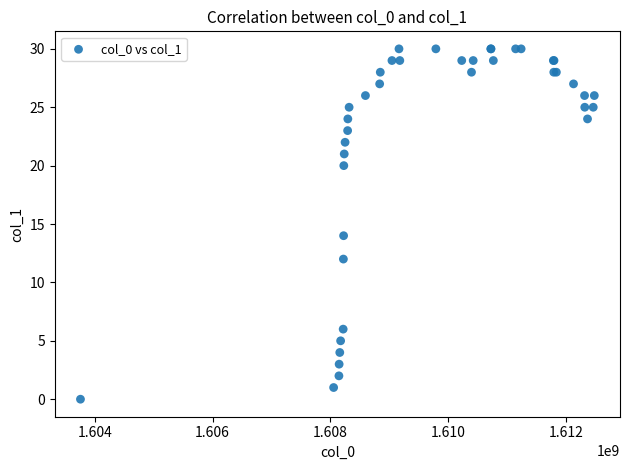

What Y value in the scatter plot is closest to 15?

14